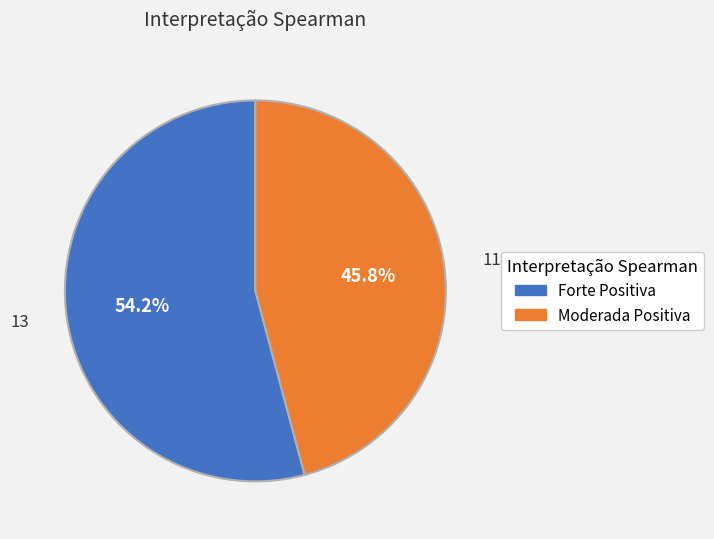

Rank the categories by value from highest to lowest.

Forte Positiva, Moderada Positiva